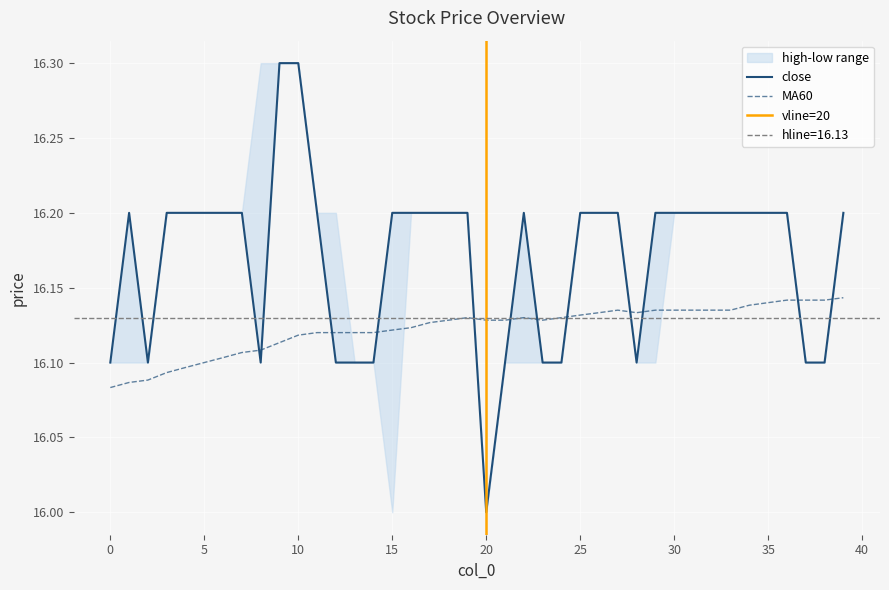

Reading left to right, list all the values displayed in this chart.

close: 0=16.1	1=16.2	2=16.1	3=16.2	4=16.2	5=16.2	6=16.2	7=16.2	8=16.1	9=16.3	10=16.3	11=16.2	12=16.1	13=16.1	14=16.1	15=16.2	16=16.2	17=16.2	18=16.2	19=16.2	20=16.0	21=16.1	22=16.2	23=16.1	24=16.1	25=16.2	26=16.2	27=16.2	28=16.1	29=16.2	30=16.2	31=16.2	32=16.2	33=16.2	34=16.2	35=16.2	36=16.2	37=16.1	38=16.1	39=16.2
MA60: 0=16.1	1=16.1	2=16.1	3=16.1	4=16.1	5=16.1	6=16.1	7=16.1	8=16.1	9=16.1	10=16.1	11=16.1	12=16.1	13=16.1	14=16.1	15=16.1	16=16.1	17=16.1	18=16.1	19=16.1	20=16.1	21=16.1	22=16.1	23=16.1	24=16.1	25=16.1	26=16.1	27=16.1	28=16.1	29=16.1	30=16.1	31=16.1	32=16.1	33=16.1	34=16.1	35=16.1	36=16.1	37=16.1	38=16.1	39=16.1